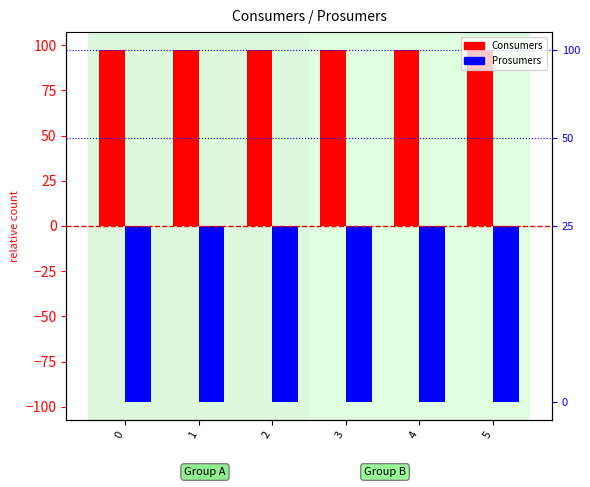

True or false: Consumers has a value of 97.5 at 3.

True